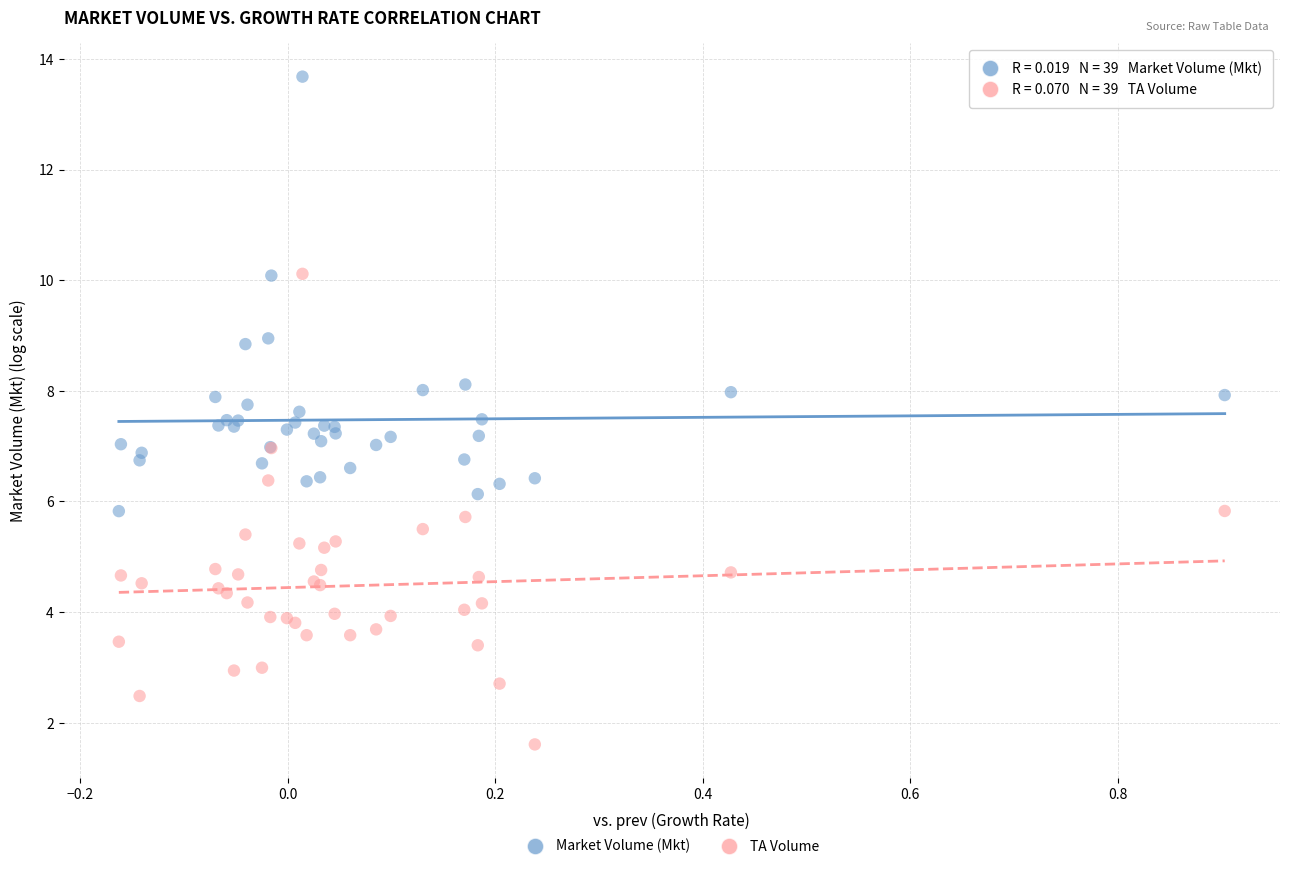

Which series has the largest Y range (max minus min)?

TA Volume